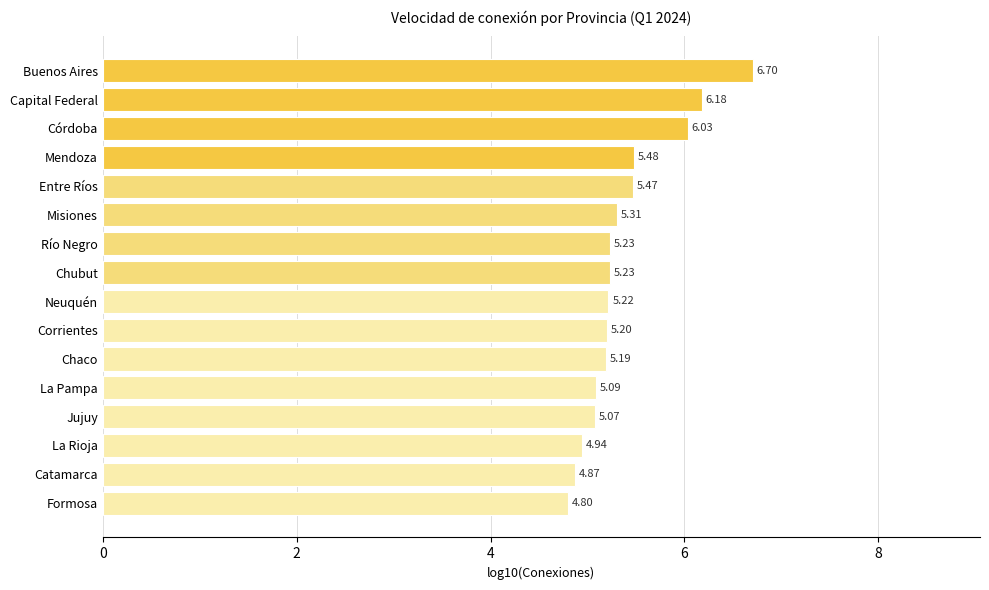

Which category has the highest value across all series?

Buenos Aires